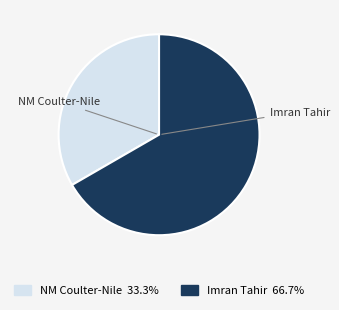

Is there any slice that represents more than half of the pie?

Yes